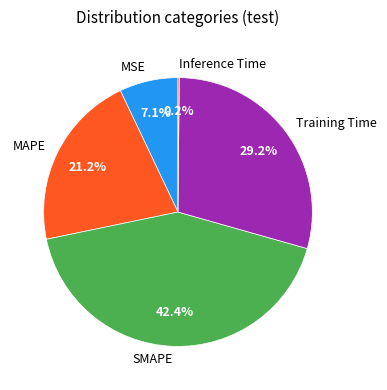

Does SMAPE represent more than half of the total?

No